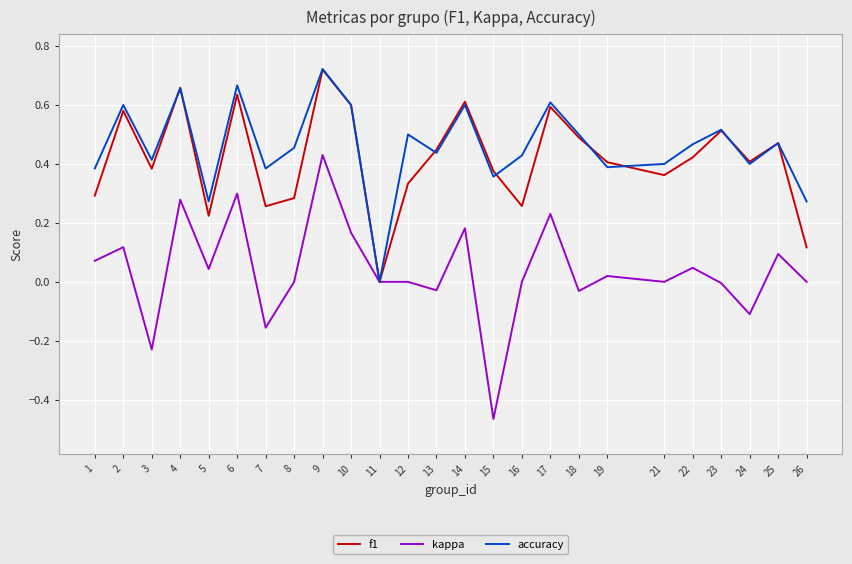

At which label does f1 reach its minimum?

11